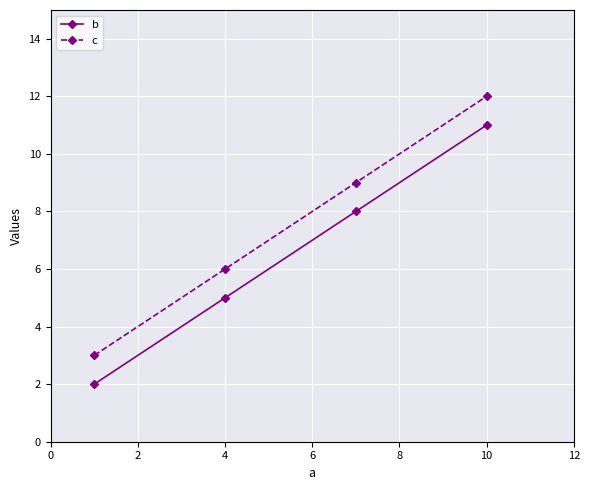

How many lines are shown in the chart?

2